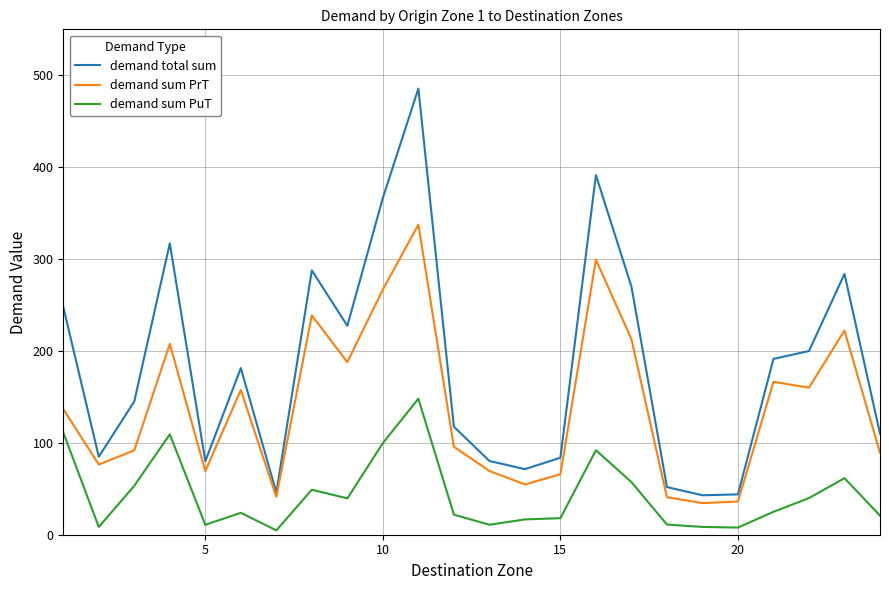

In demand sum PuT, how many points are higher than both neighbors (excluding endpoints)?

6